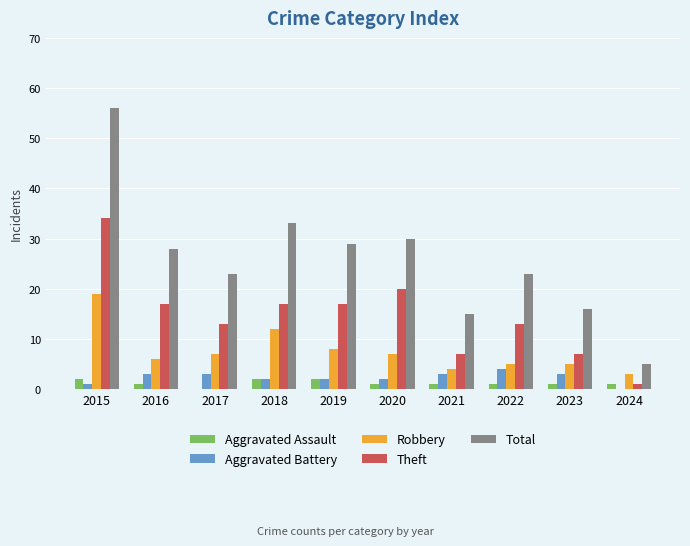

How many groups of bars are there?

10